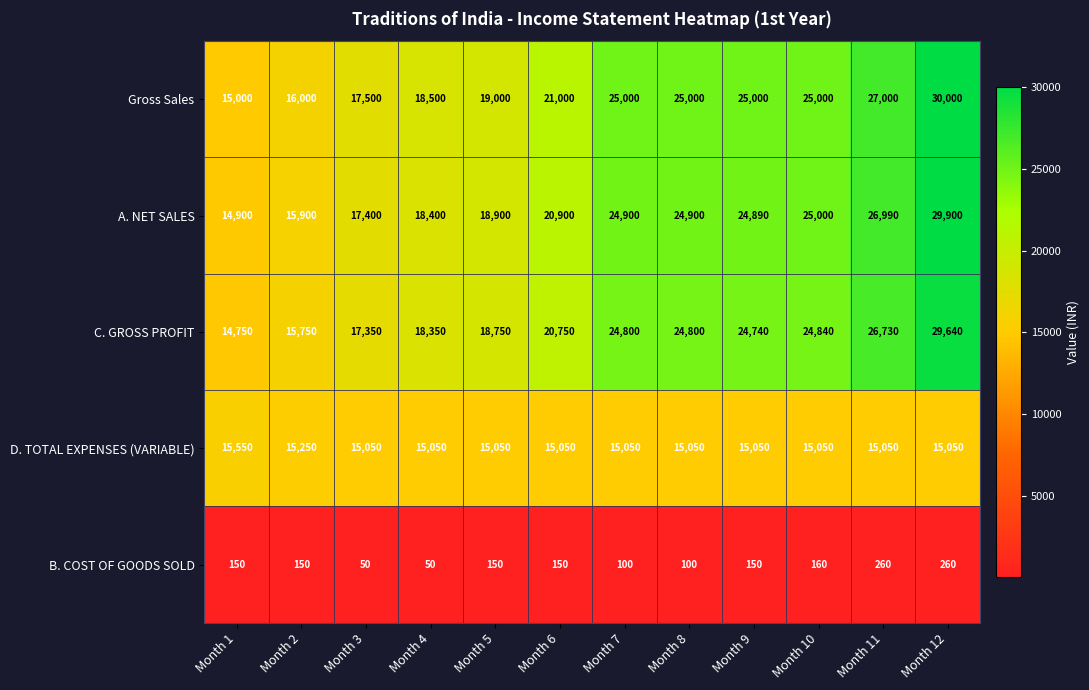

What is the average value of the C. GROSS PROFIT series?

21771